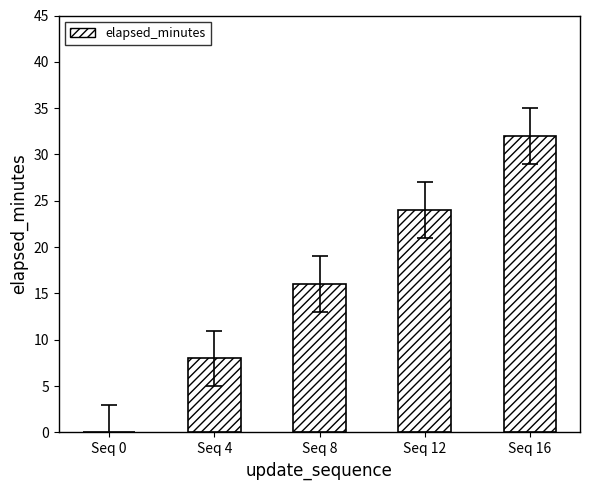

Approximately how many times larger is the value at Seq 12 compared to Seq 4?

3.0